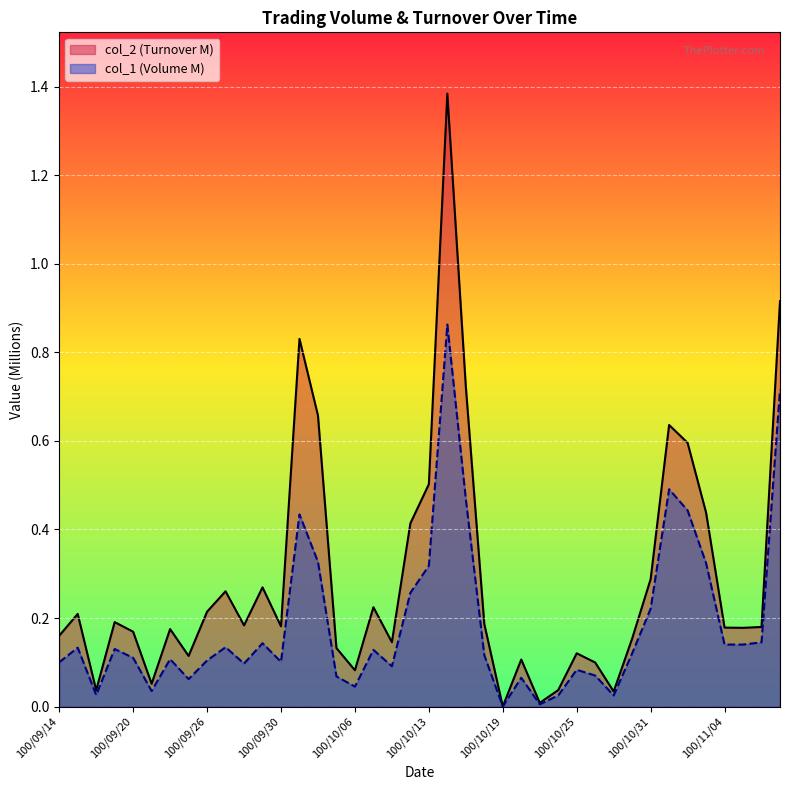

At which label is the value closest to 0?

100/10/19